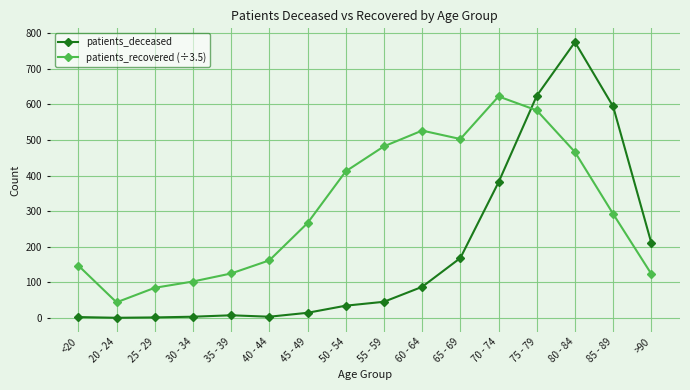

What is the sum of the patients_recovered (÷3.5) values at 75 - 79 and 30 - 34?

685.1